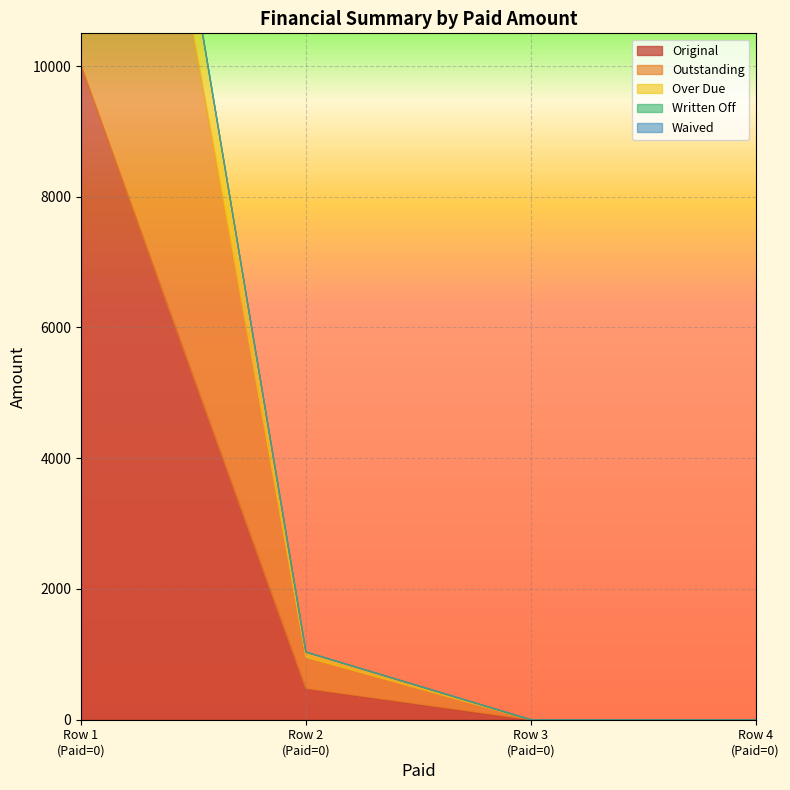

What is the difference between the highest and lowest values at 0?

10000.0